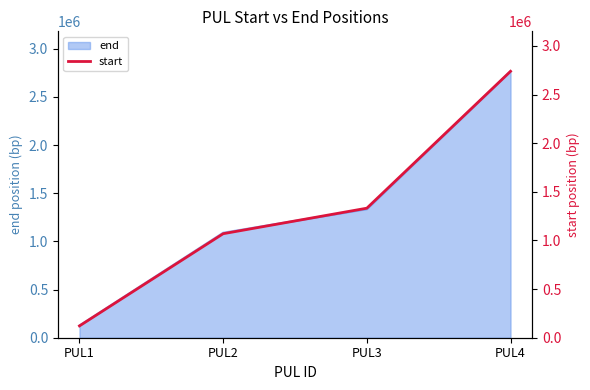

What is the change in value from PUL2 to PUL3?

+262324